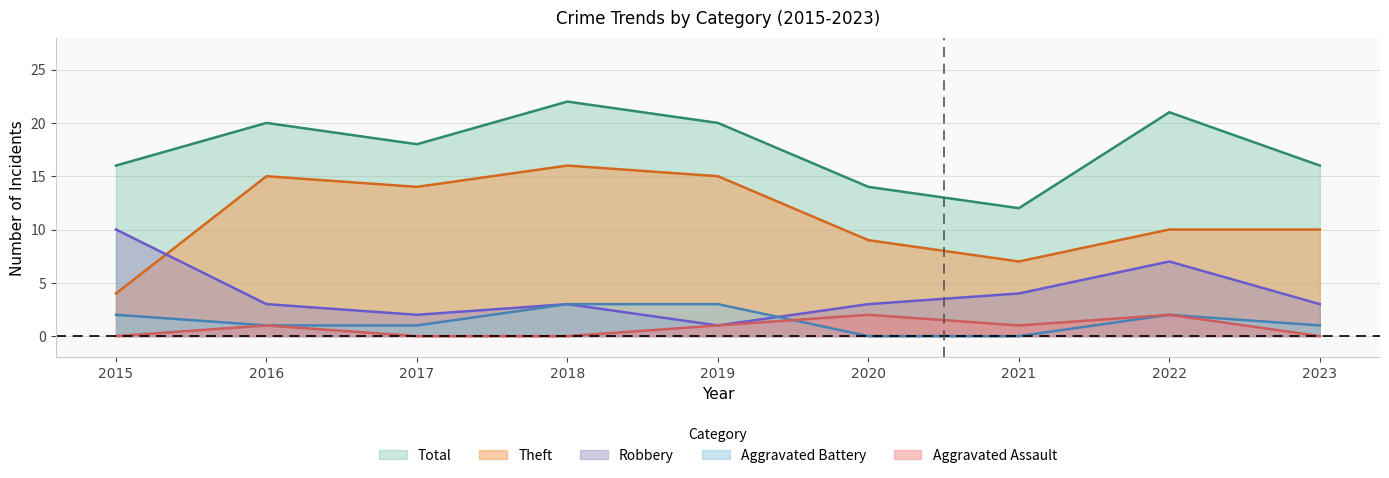

Reading right to left, extract all data points from this chart.

Robbery: 2023=3	2022=7	2021=4	2020=3	2019=1	2018=3	2017=2	2016=3	2015=10
Theft: 2023=10	2022=10	2021=7	2020=9	2019=15	2018=16	2017=14	2016=15	2015=4
Total: 2023=16	2022=21	2021=12	2020=14	2019=20	2018=22	2017=18	2016=20	2015=16
Aggravated Battery: 2023=1	2022=2	2021=0	2020=0	2019=3	2018=3	2017=1	2016=1	2015=2
Aggravated Assault: 2023=0	2022=2	2021=1	2020=2	2019=1	2018=0	2017=0	2016=1	2015=0